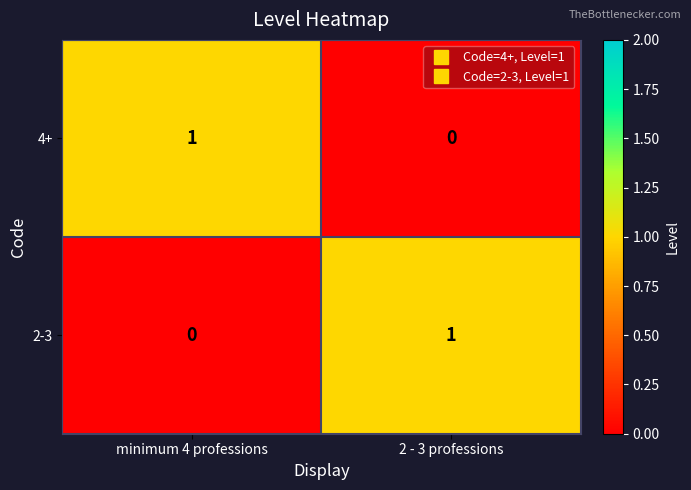

The 2-3 series shows 1 at 2 - 3 professions. True or false?

True